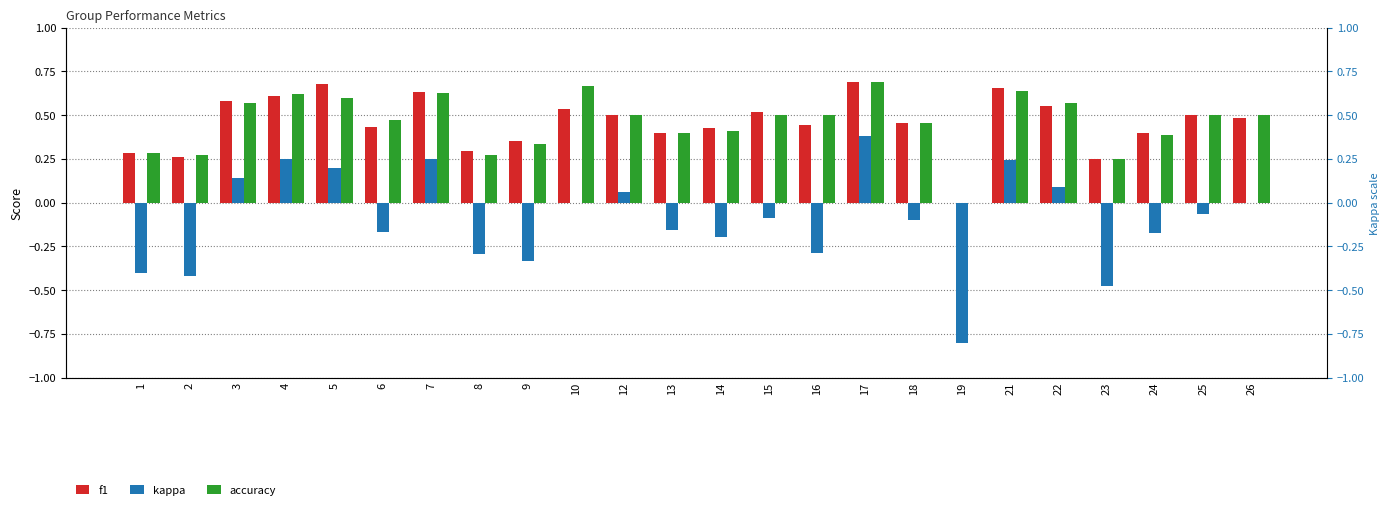

True or false: kappa has a value of 0.4 at 7.

False